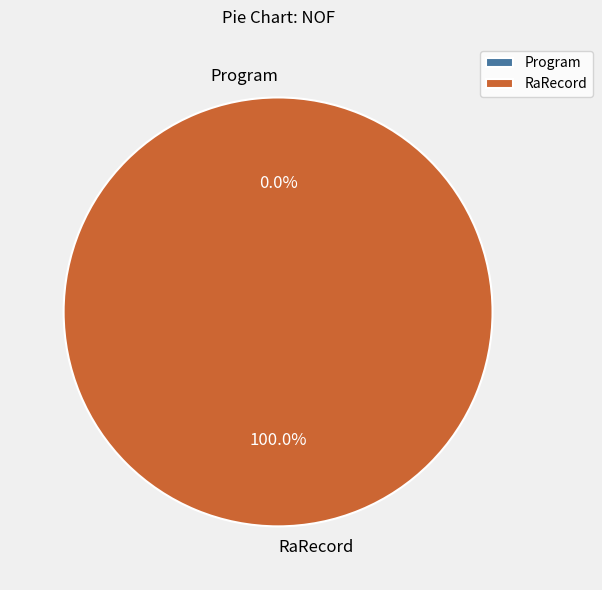

Count the number of slices in the pie.

2